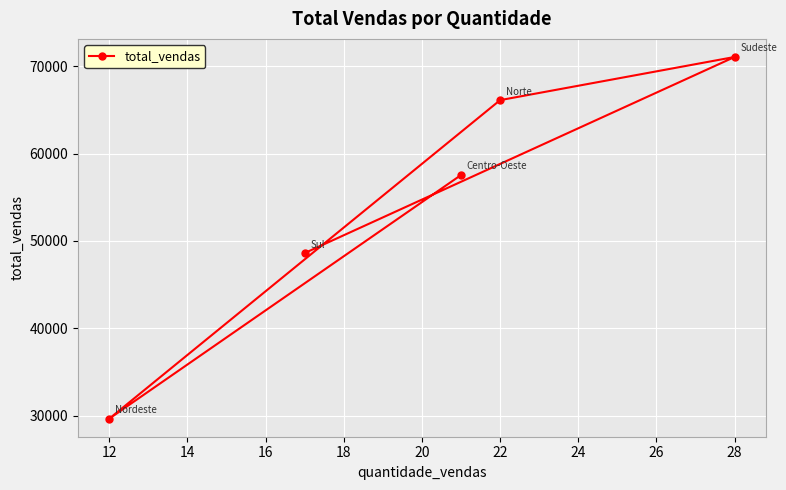

What is the difference between the maximum and second lowest values?

22431.9